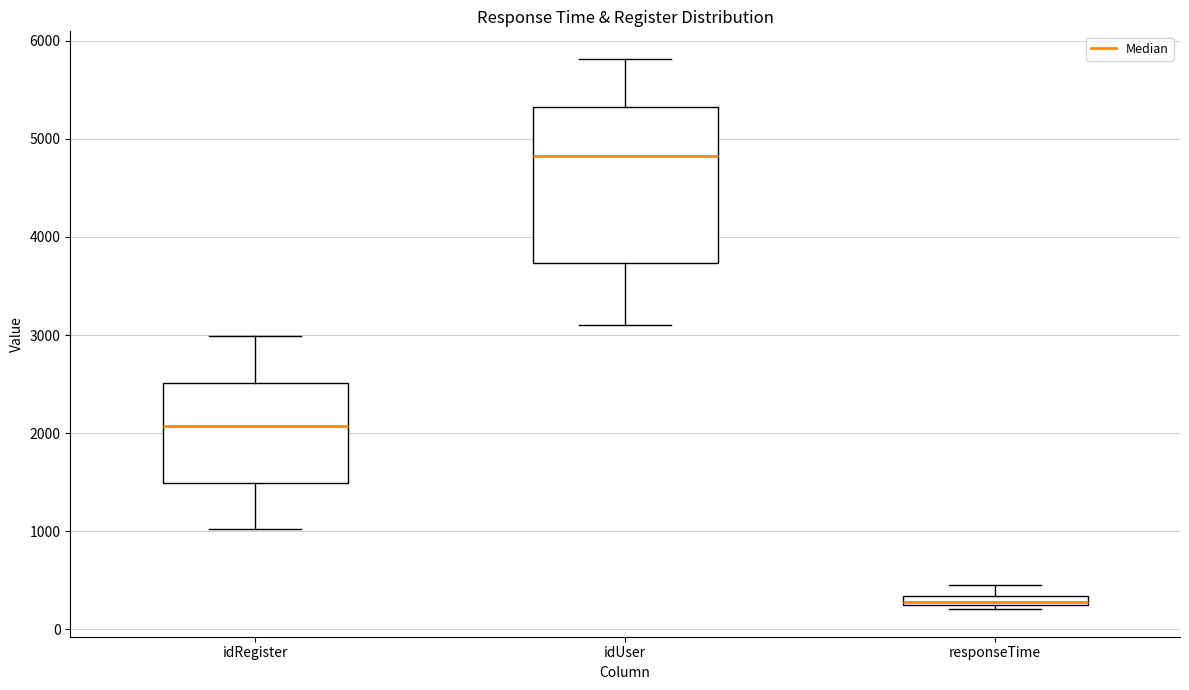

Which box has the highest median line?

idUser